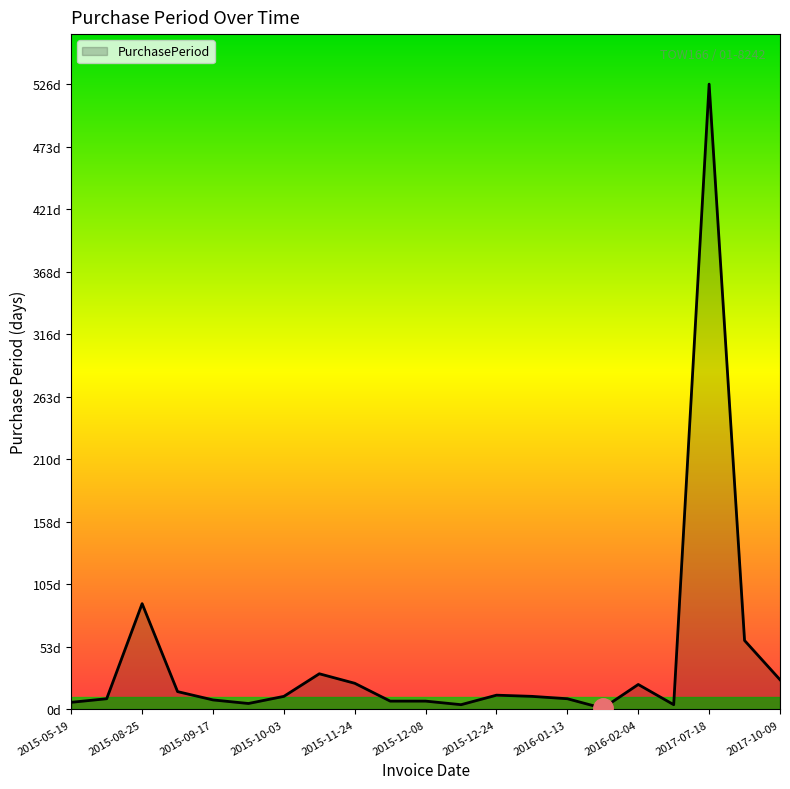

What is the difference between the maximum and second lowest values?

522